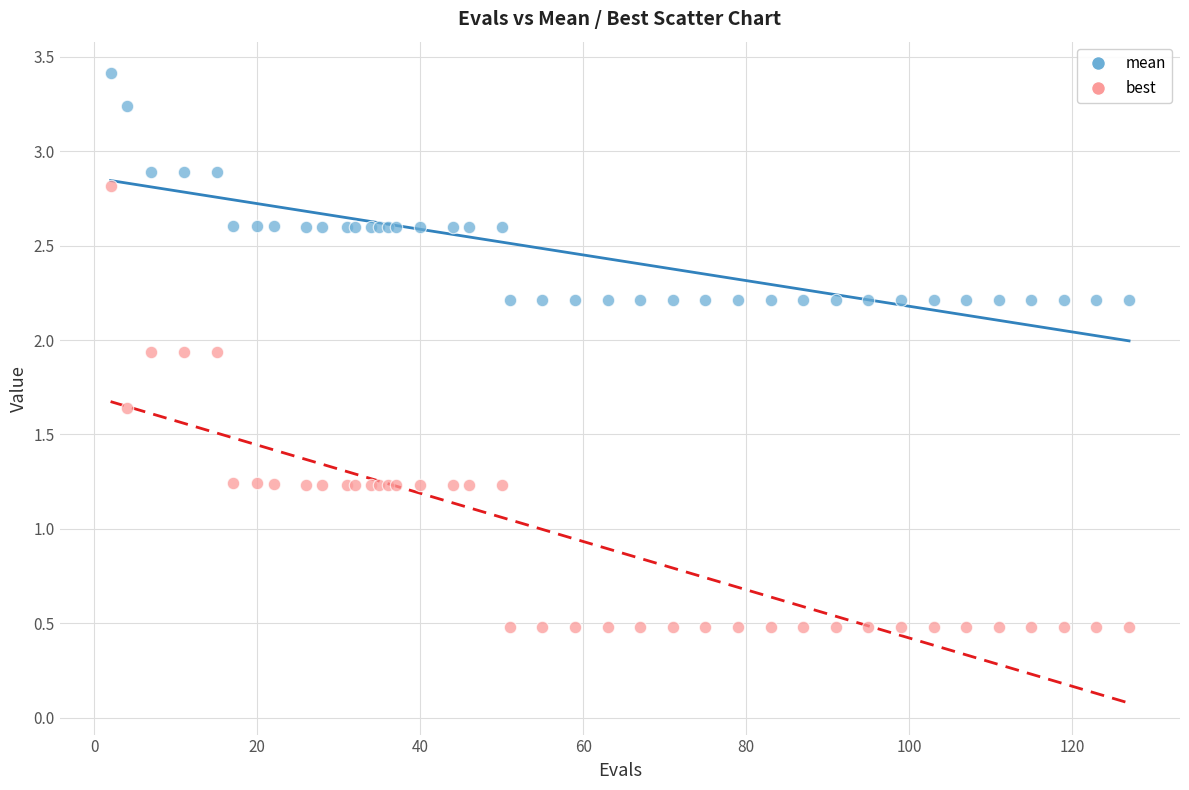

Which series has the widest spread of Y values?

best